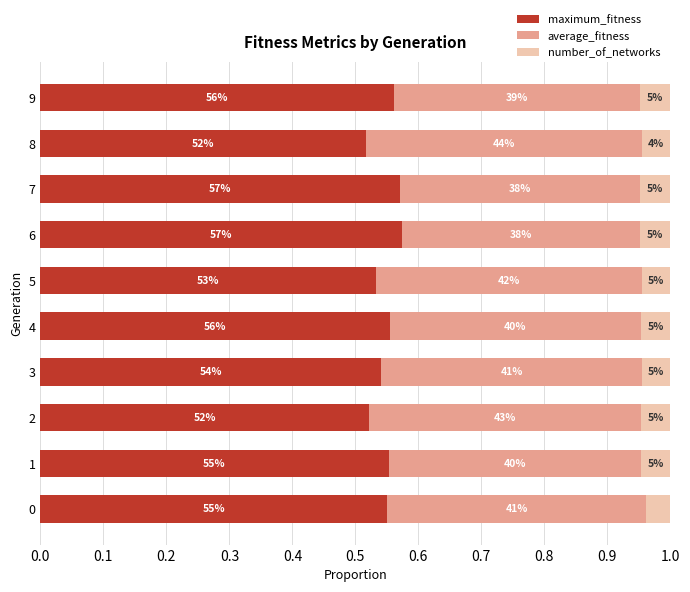

What is the value of the average_fitness bar at the 10th from the left?

0.4